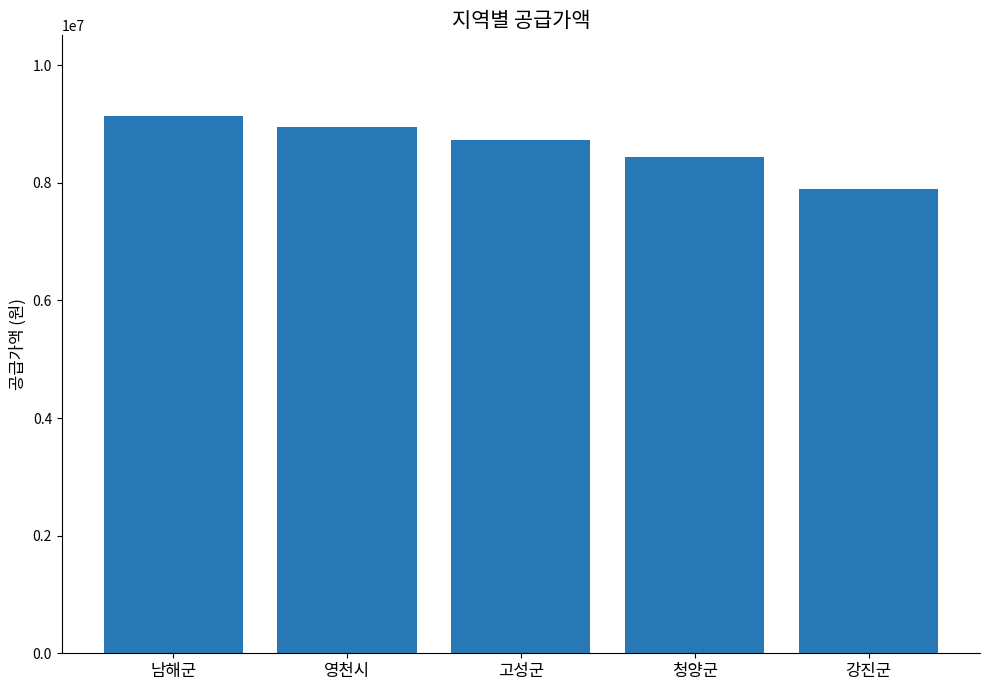

Reading left to right, list all the values displayed in this chart.

9136000	8943000	8731000	8439000	7899000